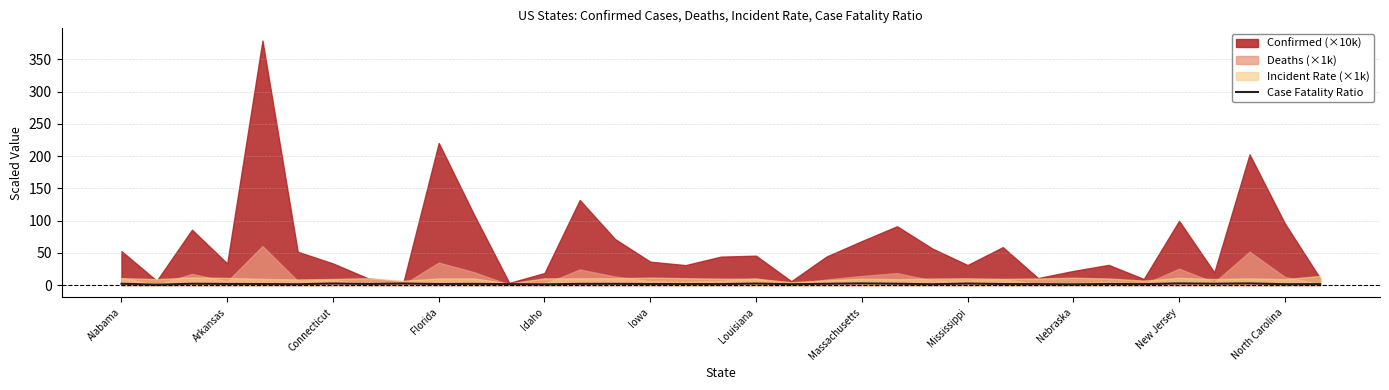

Reading left to right, extract all data points from this chart.

2.1	0.5	2.0	1.7	1.6	1.2	2.4	1.6	2.3	1.6	1.8	1.4	1.1	1.8	1.9	1.6	1.6	1.5	2.3	1.3	2.0	2.6	2.0	1.3	2.3	1.5	1.4	1.0	1.7	1.4	2.5	2.0	2.5	1.3	1.4